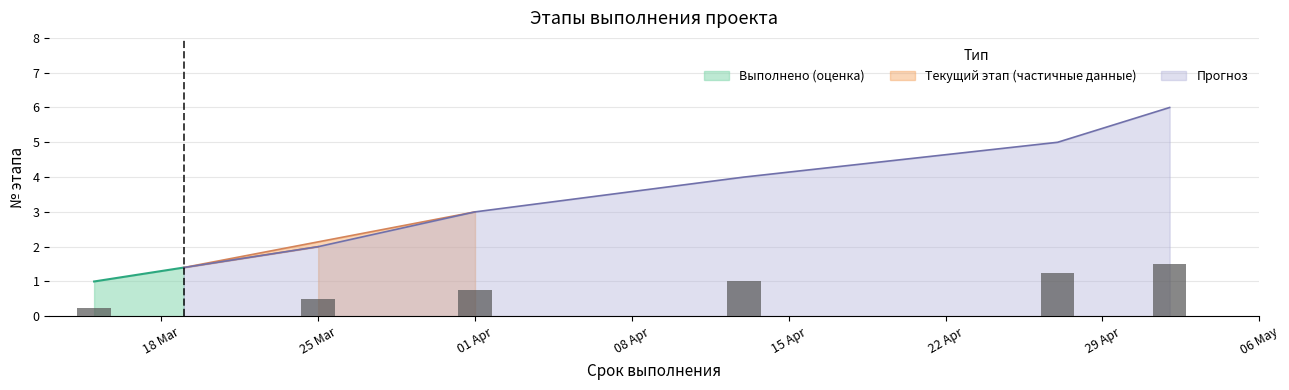

Is it true that Прогноз equals 2.7 at 25 Mar?

False